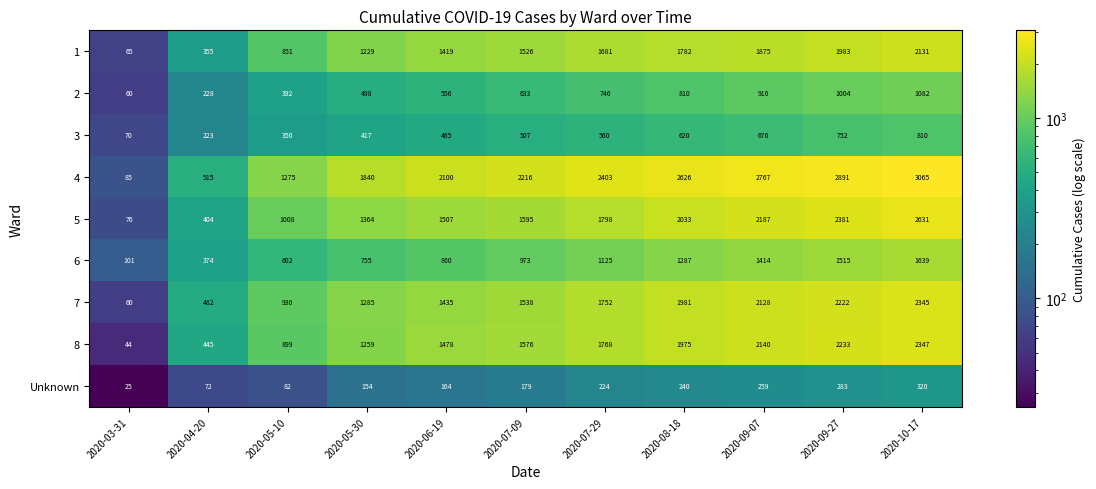

Which series has the widest spread of values?

4